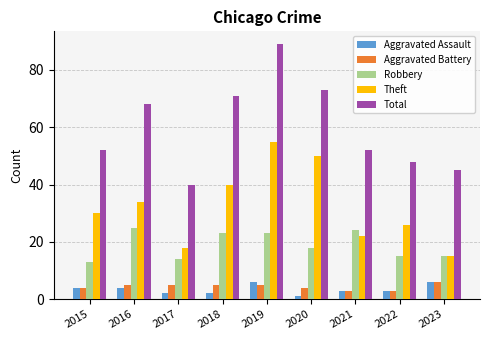

True or false: Theft has a value of 30 at 2019.

False